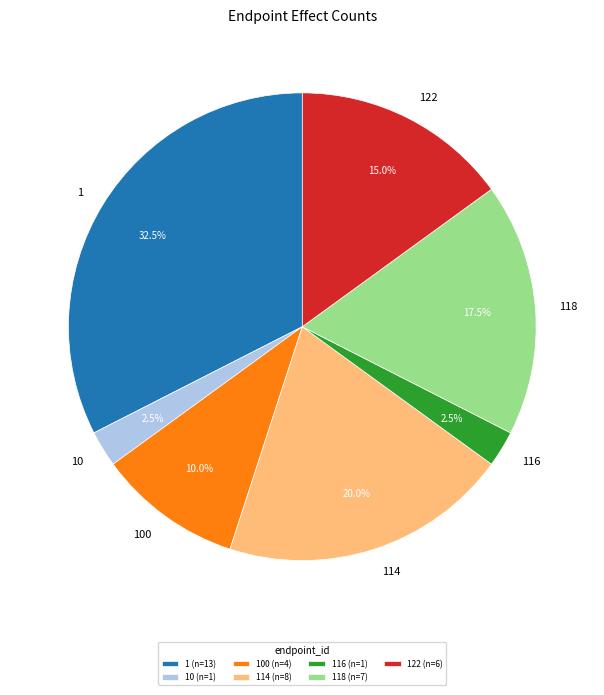

Does 122 represent more than half of the total?

No